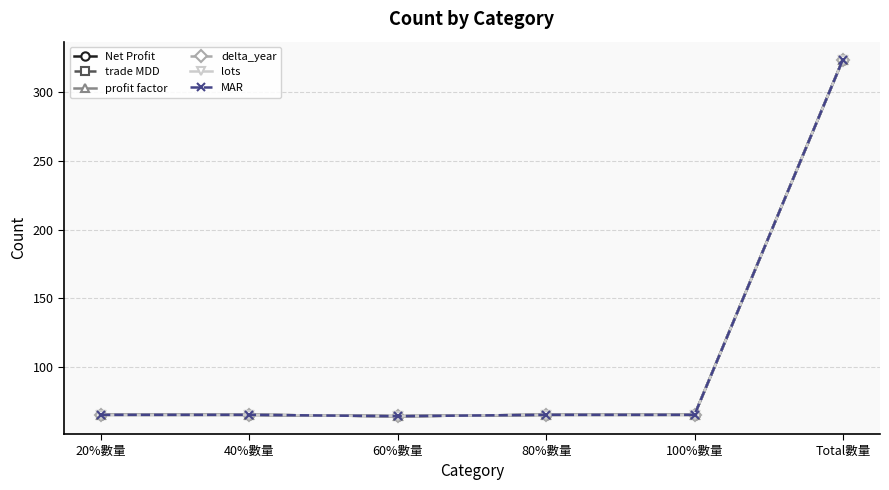

Is this an area chart (filled region under the line)?

No